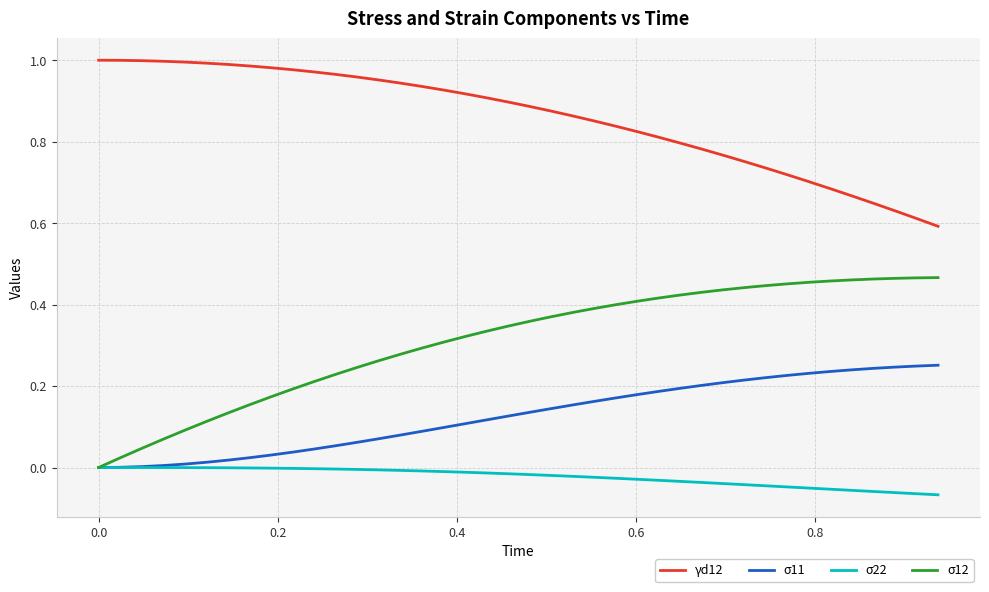

True or false: σ12 and γd12 cross at least once.

False